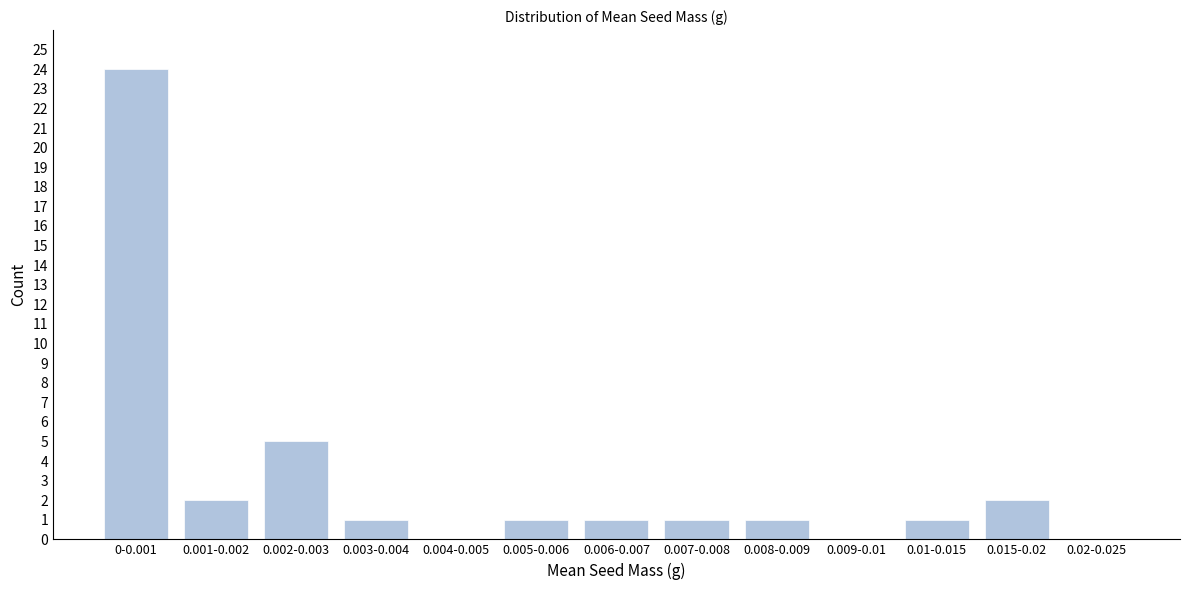

Reading left to right, list all the values displayed in this chart.

0-0.001=24	0.001-0.002=2	0.002-0.003=5	0.003-0.004=1	0.004-0.005=0	0.005-0.006=1	0.006-0.007=1	0.007-0.008=1	0.008-0.009=1	0.009-0.01=0	0.01-0.015=1	0.015-0.02=2	0.02-0.025=0